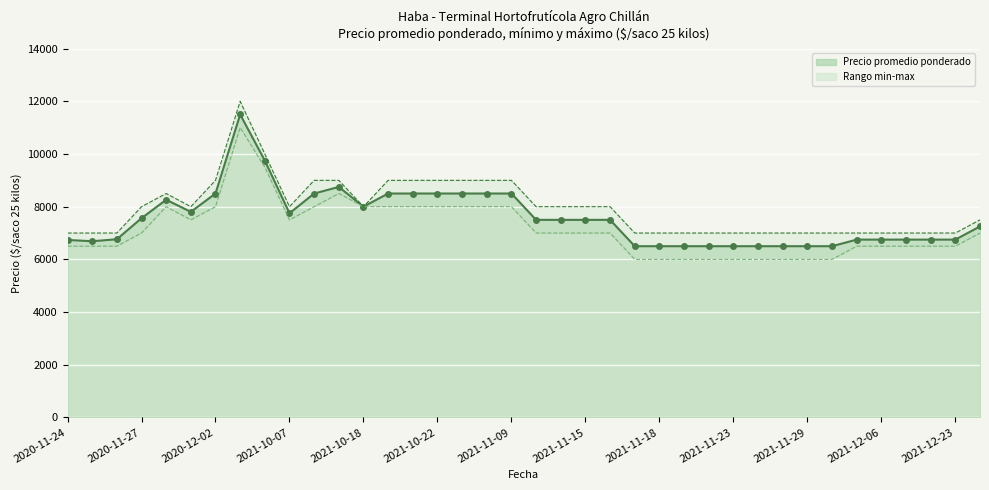

How many lines are shown in the chart?

3